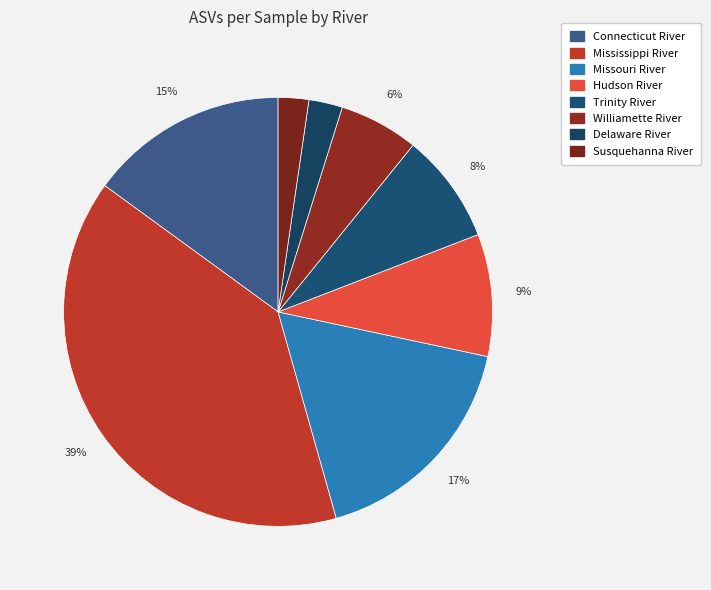

Count the number of slices in the pie.

8